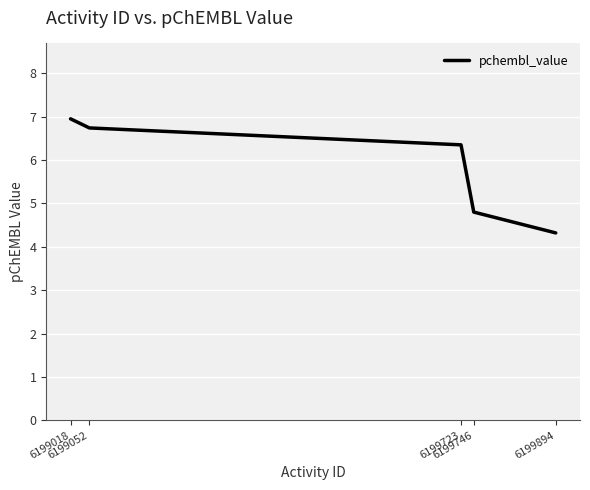

Is it true that the value at 6199052 is 6.7?

True